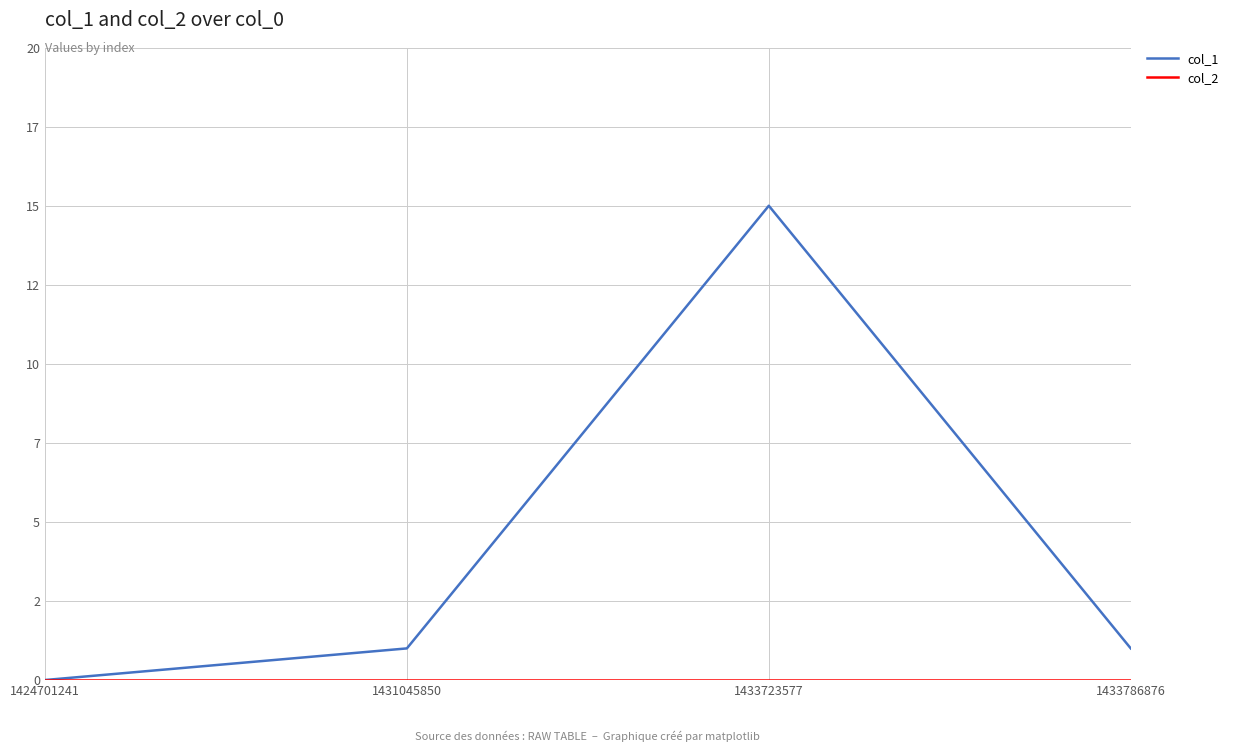

Does the chart display data point markers on the line(s)?

No